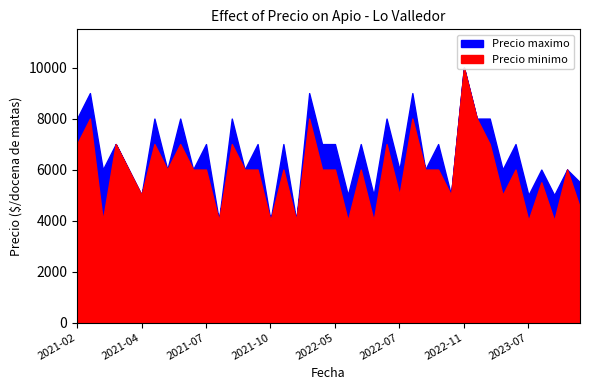

True or false: Precio maximo has a value of 9000 at 2022-08-25.

True